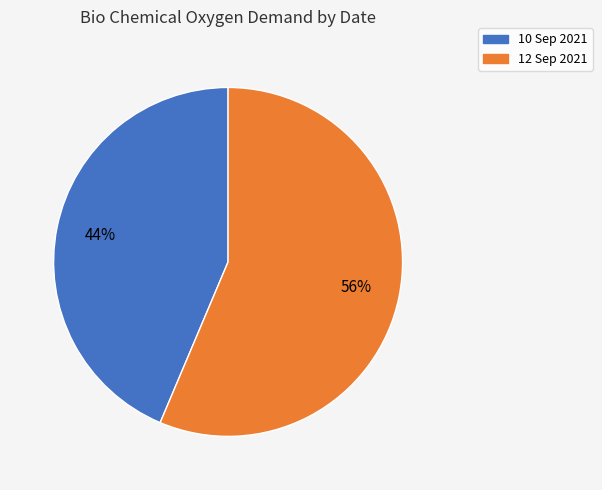

Is there a majority slice in this chart?

Yes